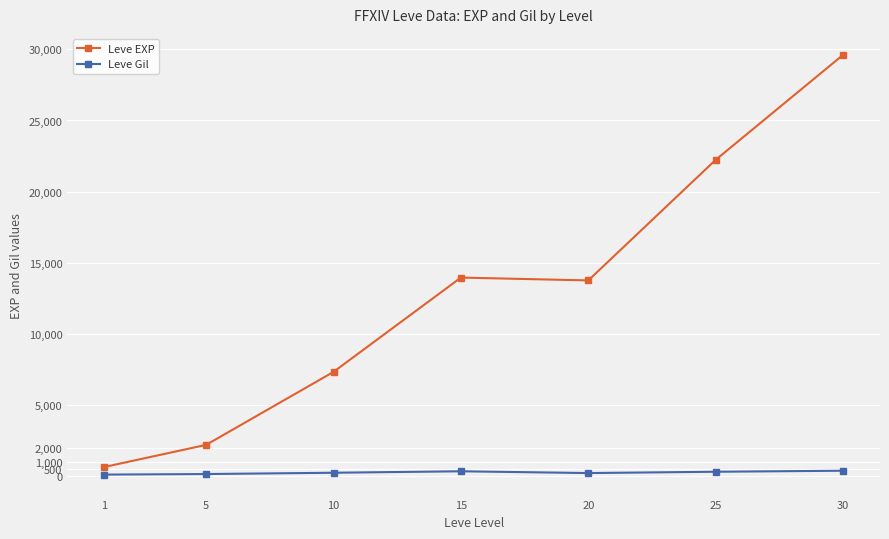

True or false: Leve Gil and Leve EXP cross at least once.

False